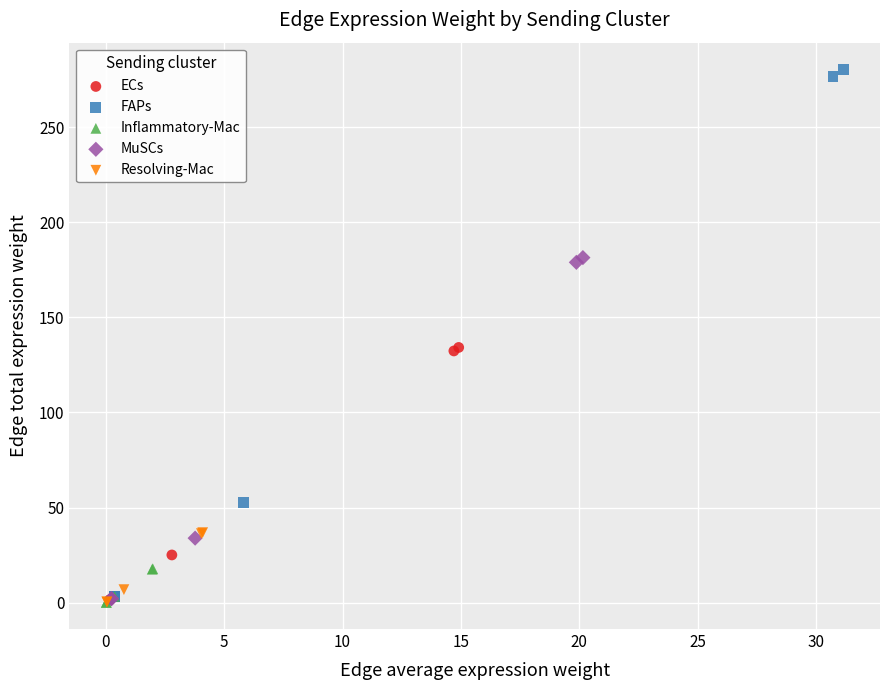

What are all the series names shown in the legend?

ECs, FAPs, Inflammatory-Mac, MuSCs, Resolving-Mac